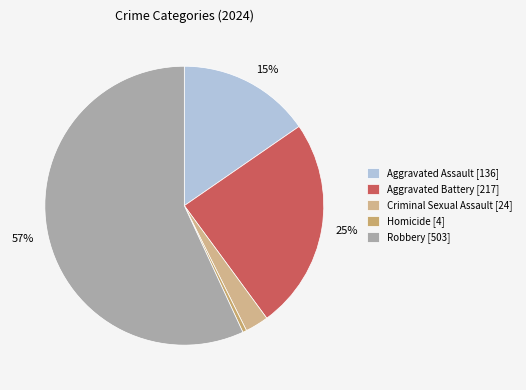

How many segments does this pie chart have?

5